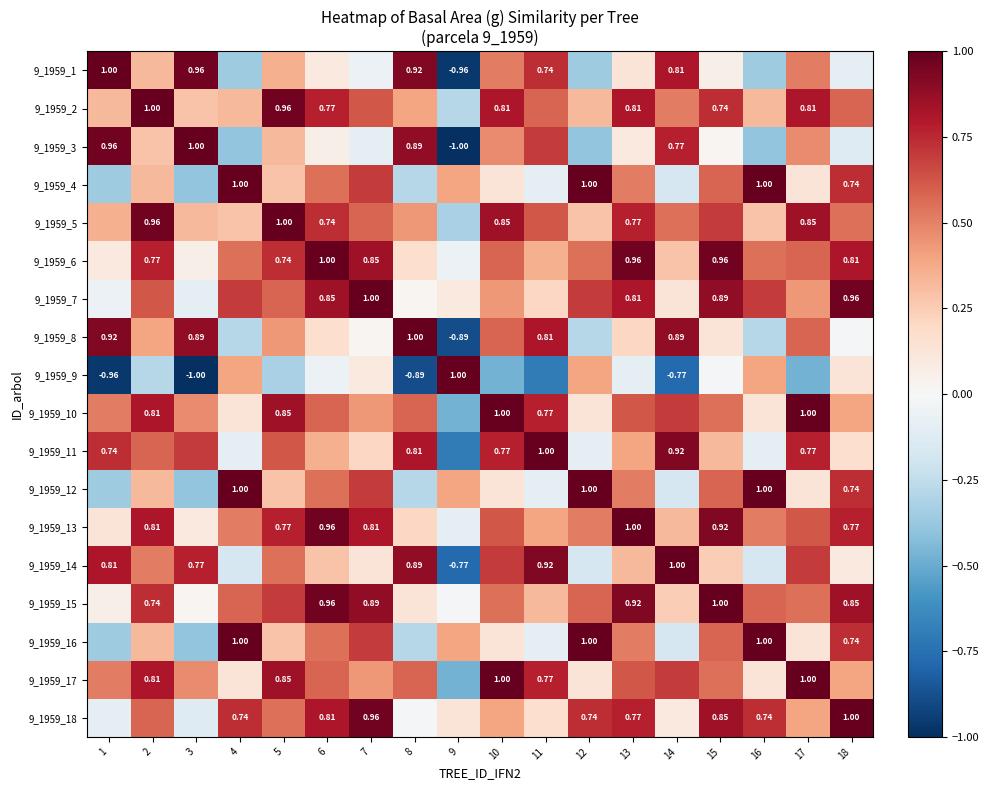

What is the smallest value displayed?

-1.0